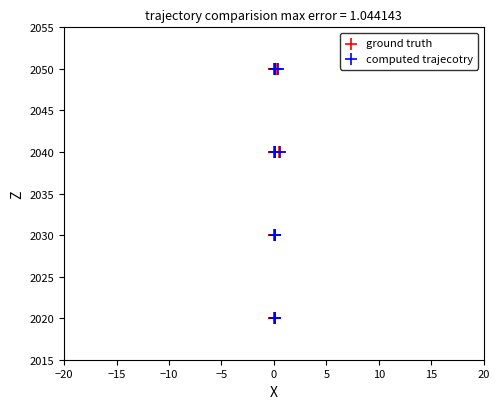

What are all the series names shown in the legend?

ground truth, computed trajecotry